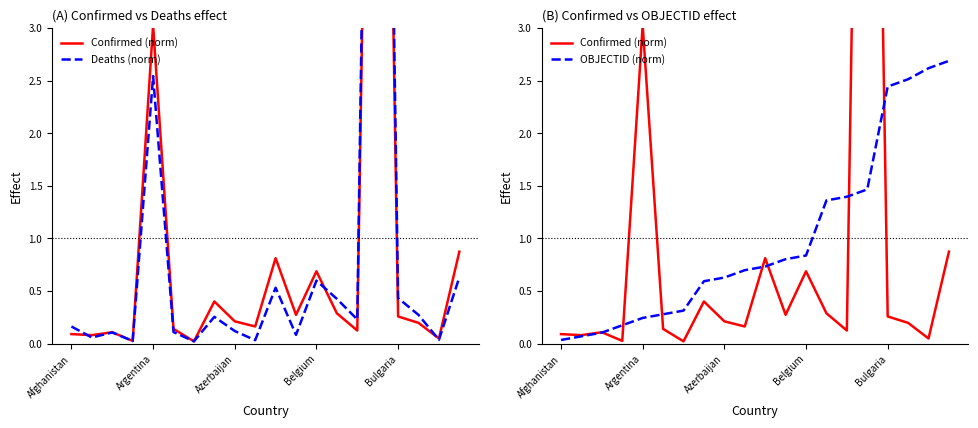

What is the sum of all OBJECTID (norm) values?

20.0